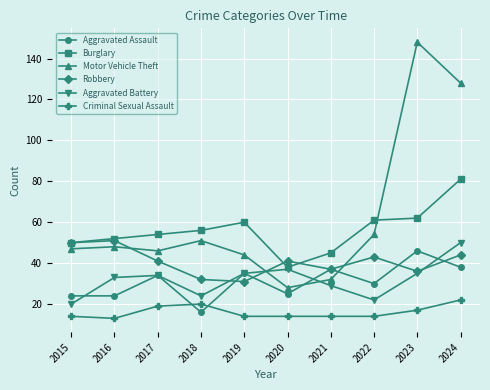

What is the value of the Criminal Sexual Assault point at the 6th from the left?

14